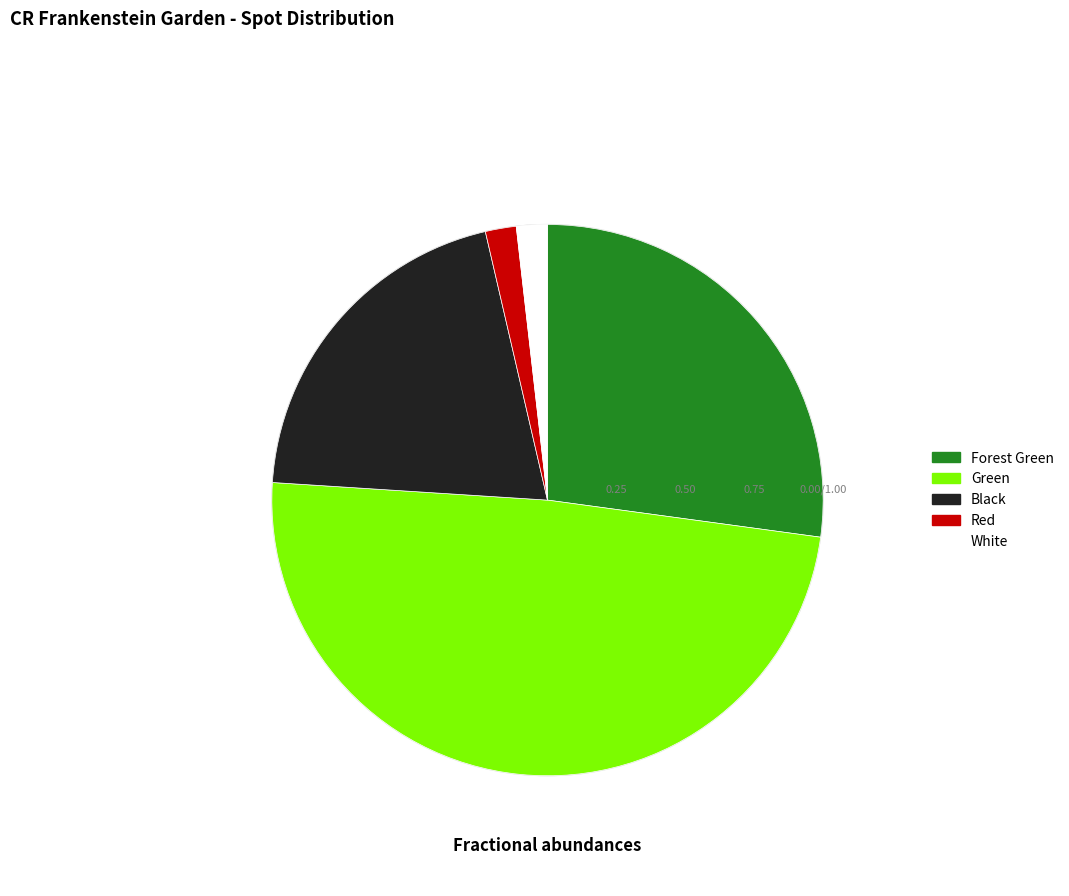

Is there any slice that represents more than half of the pie?

No